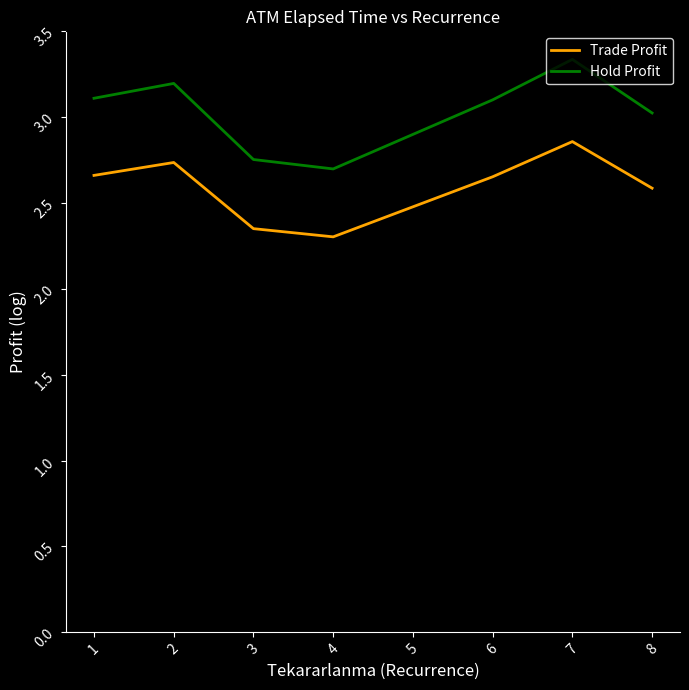

How many lines are shown in the chart?

2